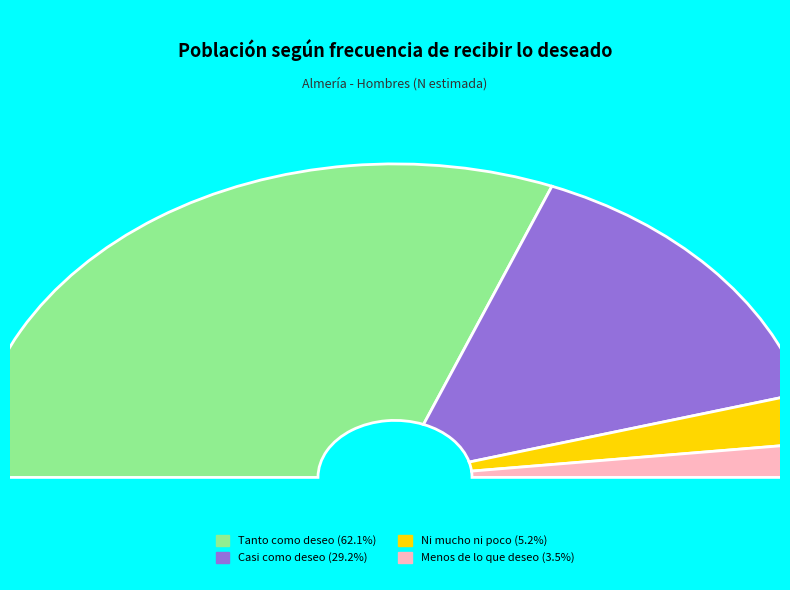

What is the largest slice in the pie chart?

Tanto como deseo